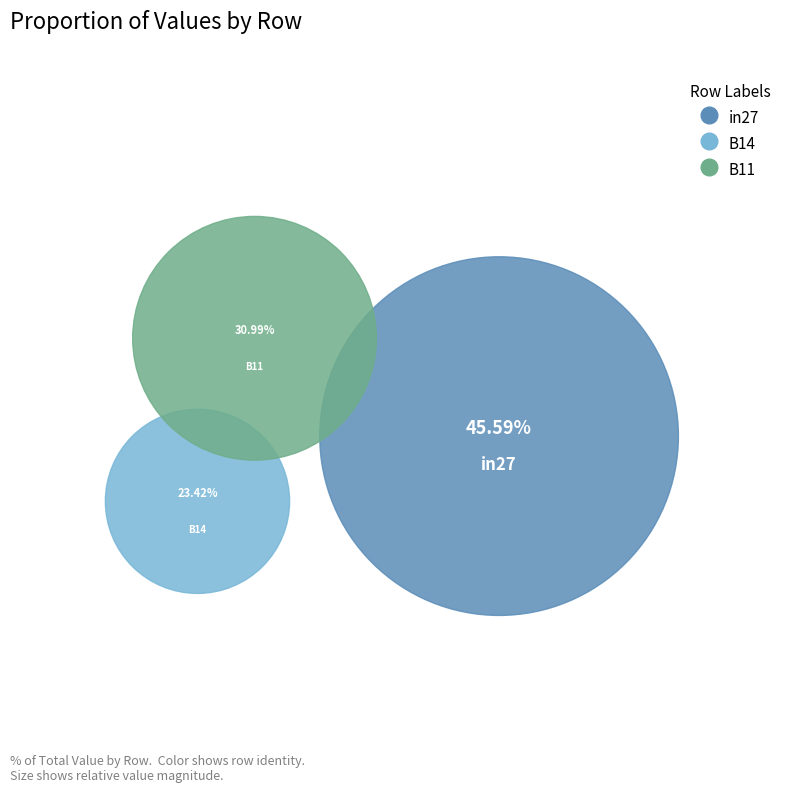

To the nearest percent, what is the difference between the largest and smallest slice percentages?

22%